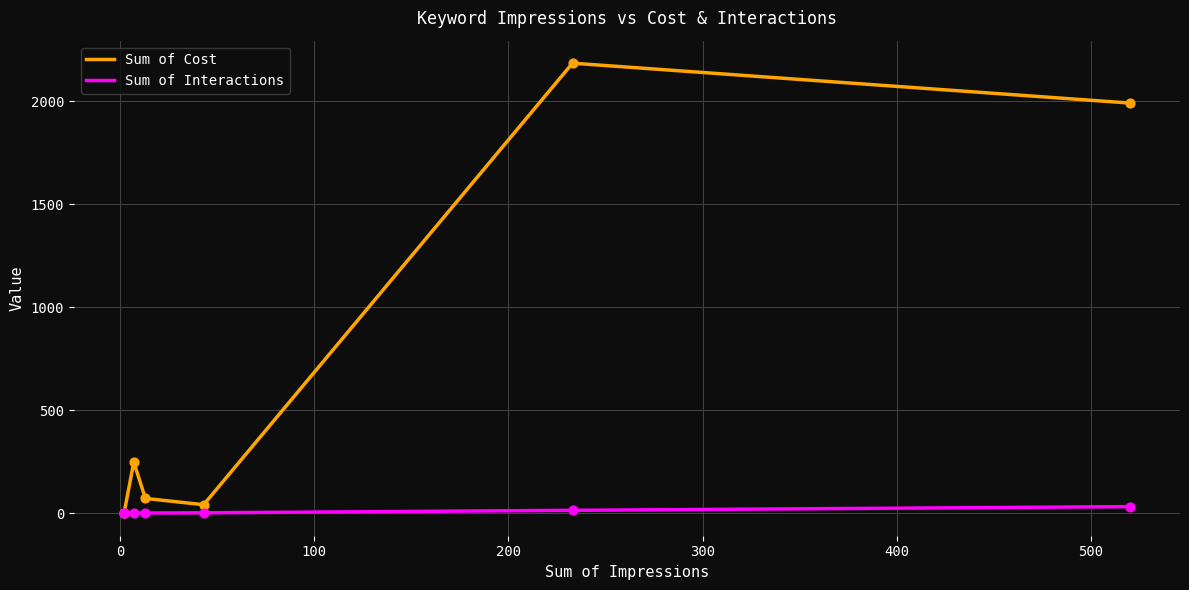

What is the total value across all series at 100?

248.8